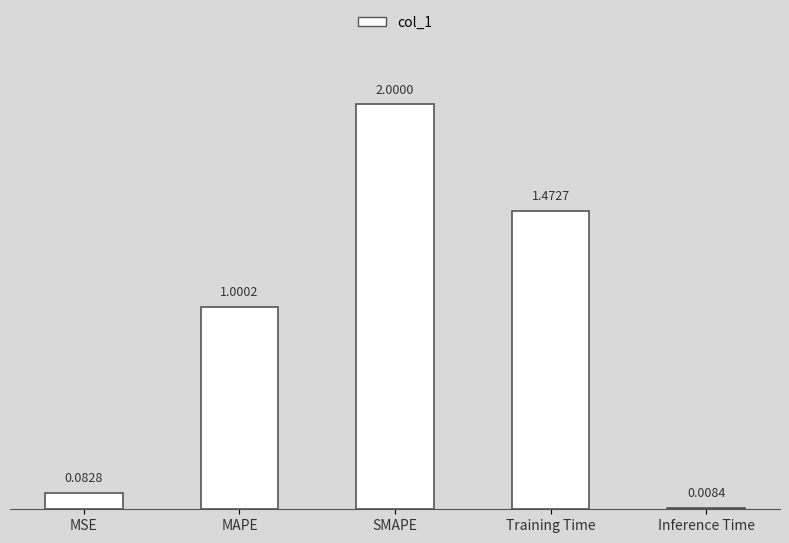

Between MSE and Training Time, which is larger?

Training Time